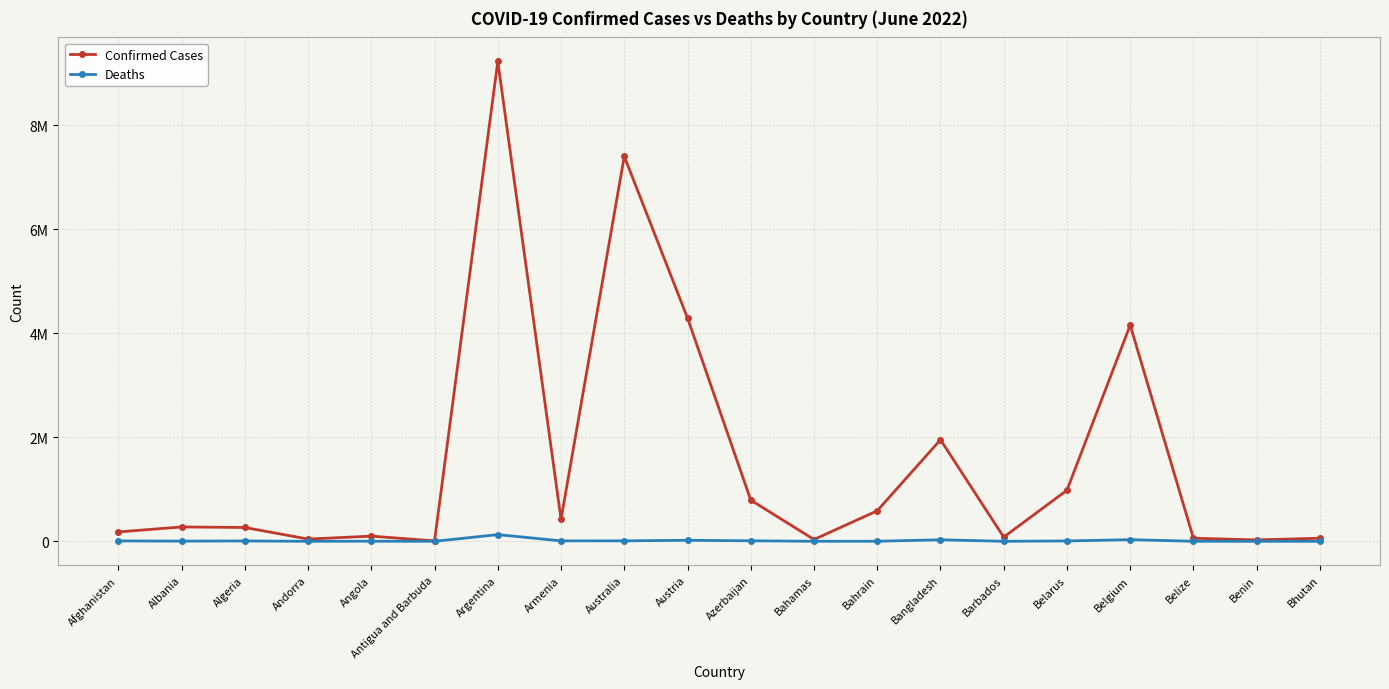

Is this an area chart (filled region under the line)?

No